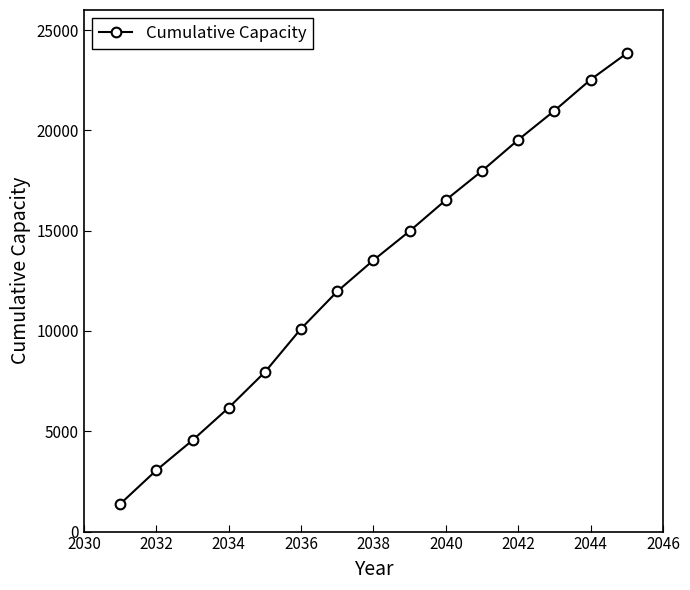

Reading right to left, what are all the values shown in this chart?

23845.1	22531.4	20982.0	19531.4	17982.0	16530.3	14980.0	13530.3	11973.9	10117.1	7950.7	6175.1	4551.2	3054.4	1373.5